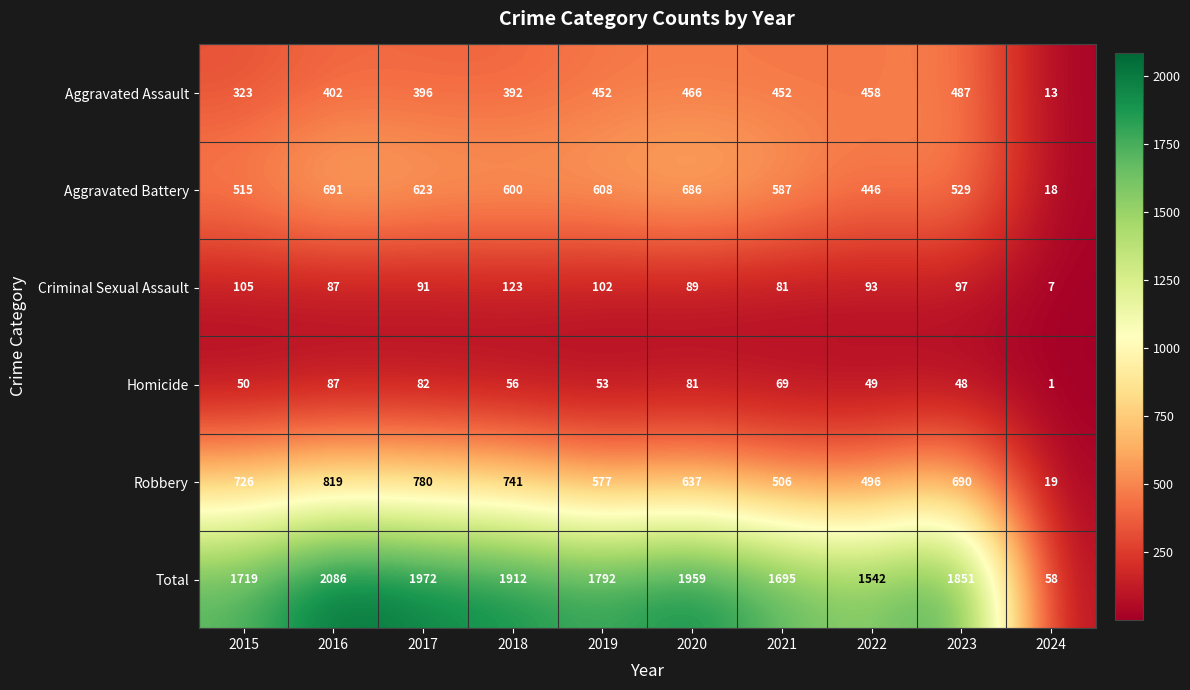

What is the minimum value shown in the chart?

1